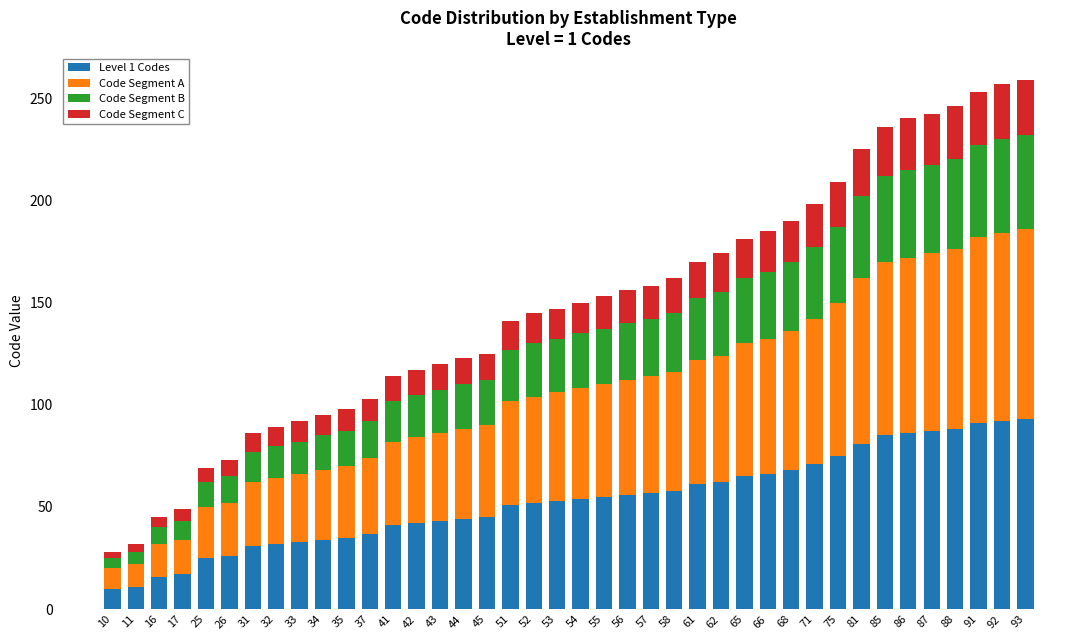

The Level 1 Codes series shows 88 at 88. True or false?

True